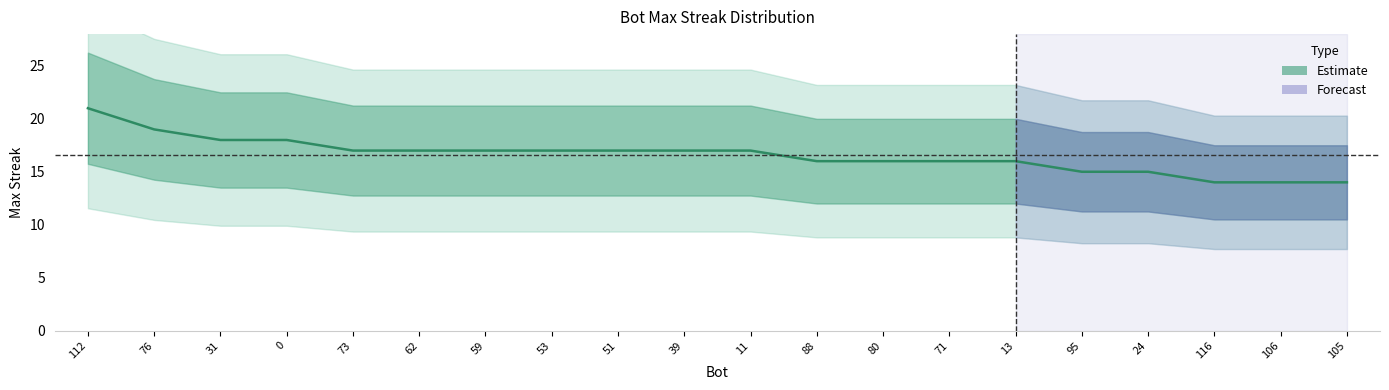

What is the minimum value shown in the chart?

14